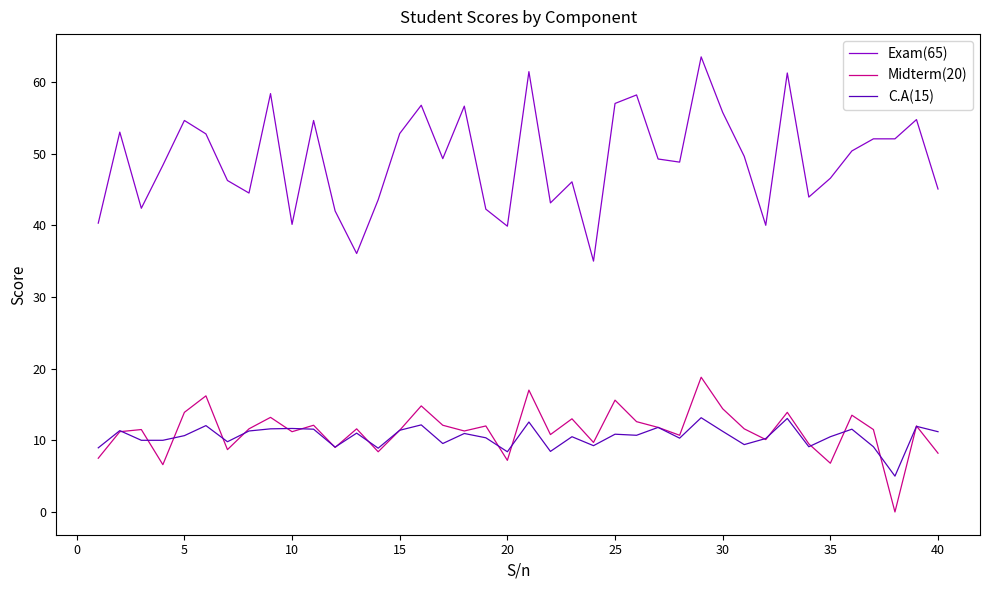

How many lines are shown in the chart?

3